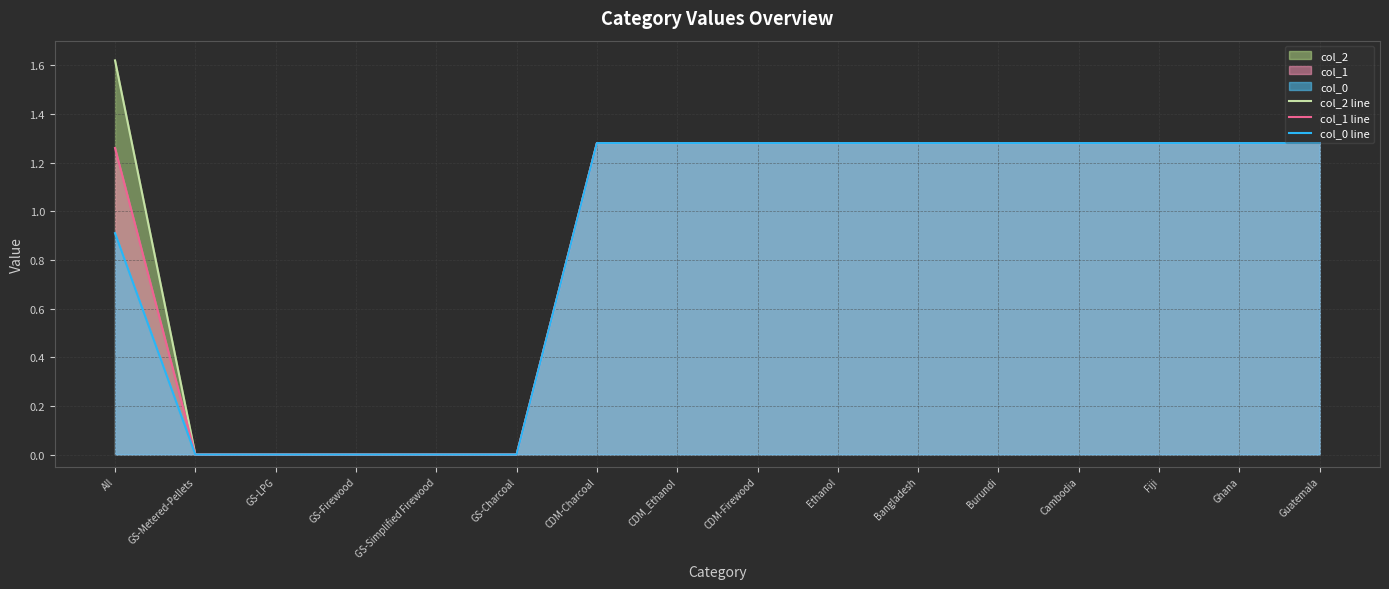

True or false: col_2 line and col_0 line cross at least once.

False